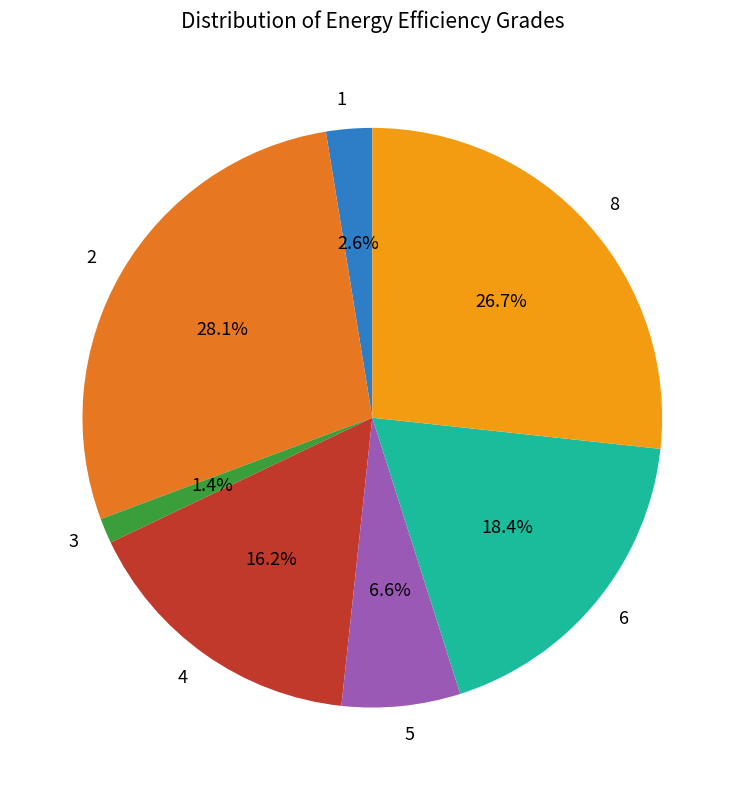

Which slice is the largest?

2